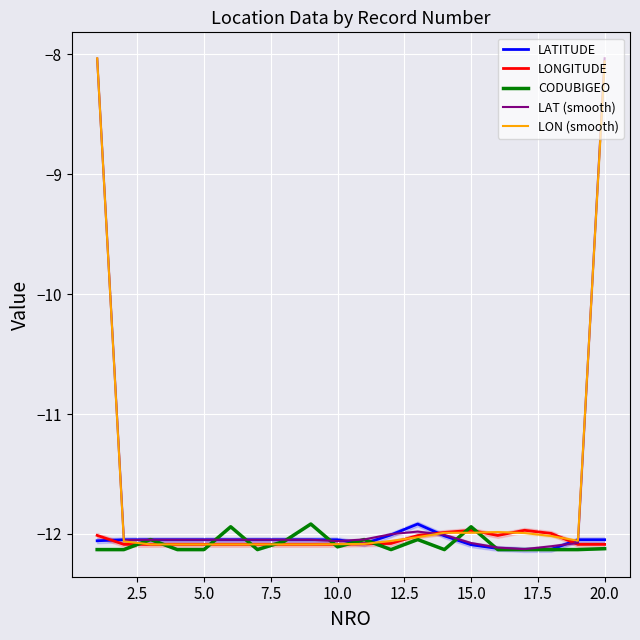

Which series has the widest spread of values?

LAT (smooth)